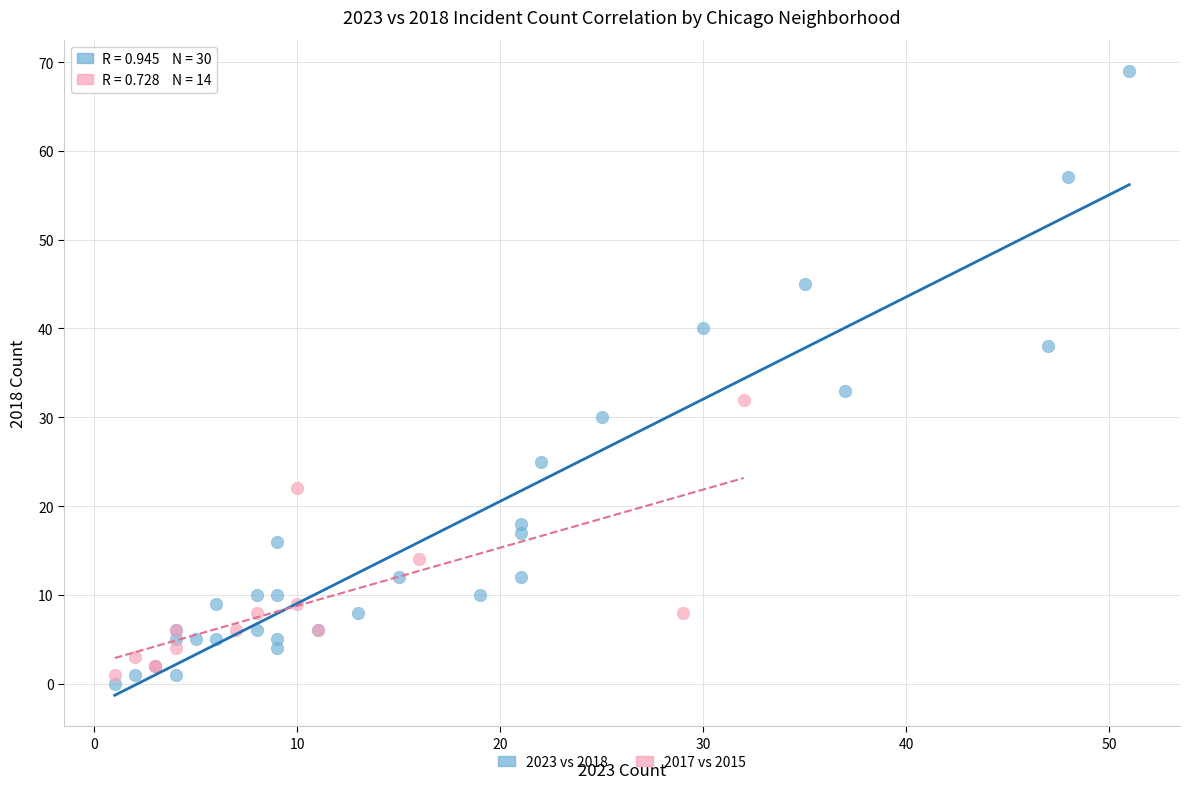

Which series contains the highest Y value?

2023 vs 2018